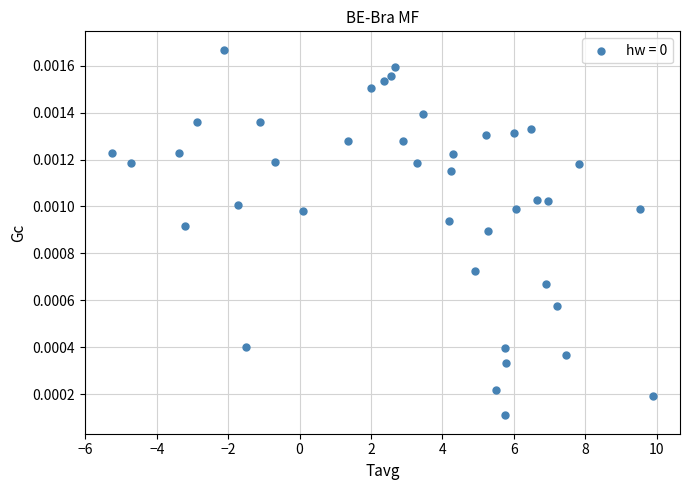

What is the range of X values (max minus min)?

15.1